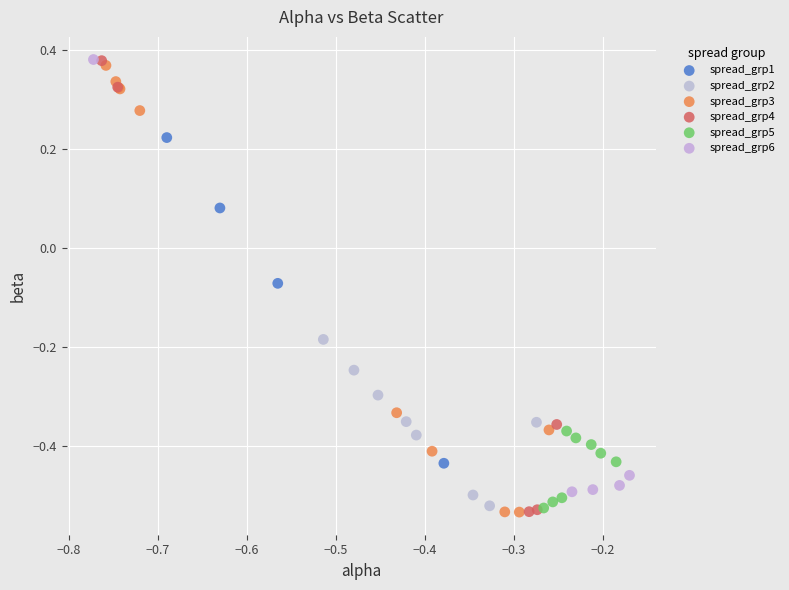

What are all the series names shown in the legend?

spread_grp1, spread_grp2, spread_grp3, spread_grp4, spread_grp5, spread_grp6